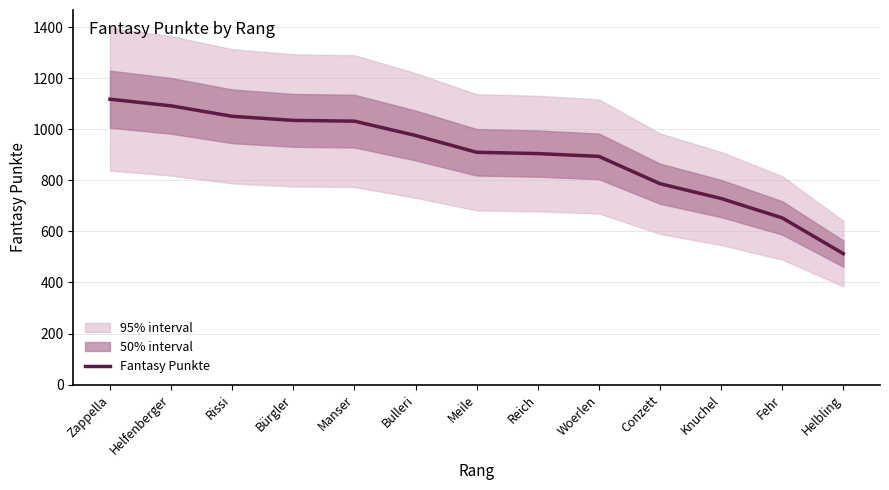

True or false: there are more than 2 points higher than both neighbors.

False